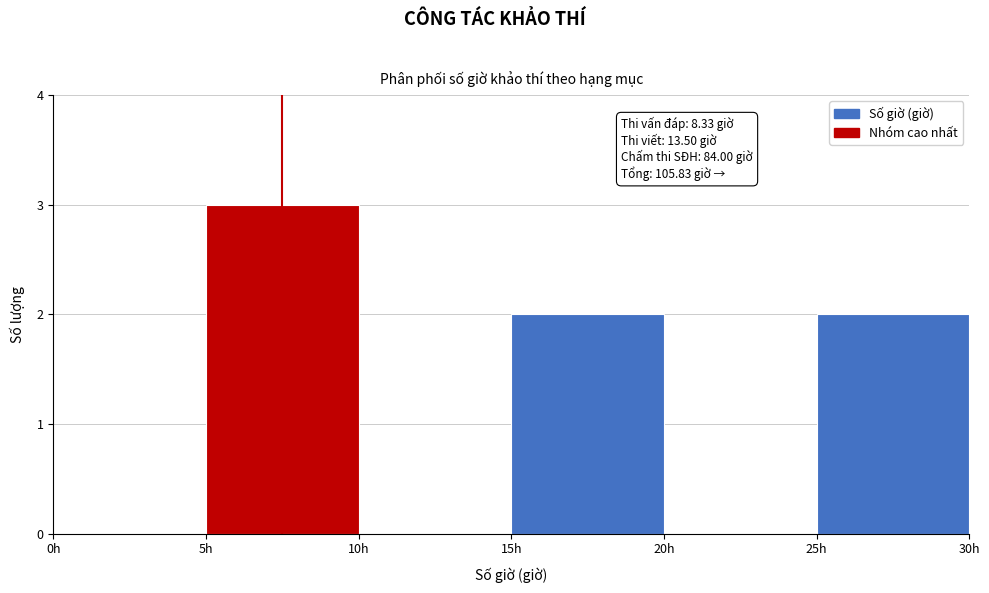

Over which range of the x-axis is the bar tallest?

5 to 10